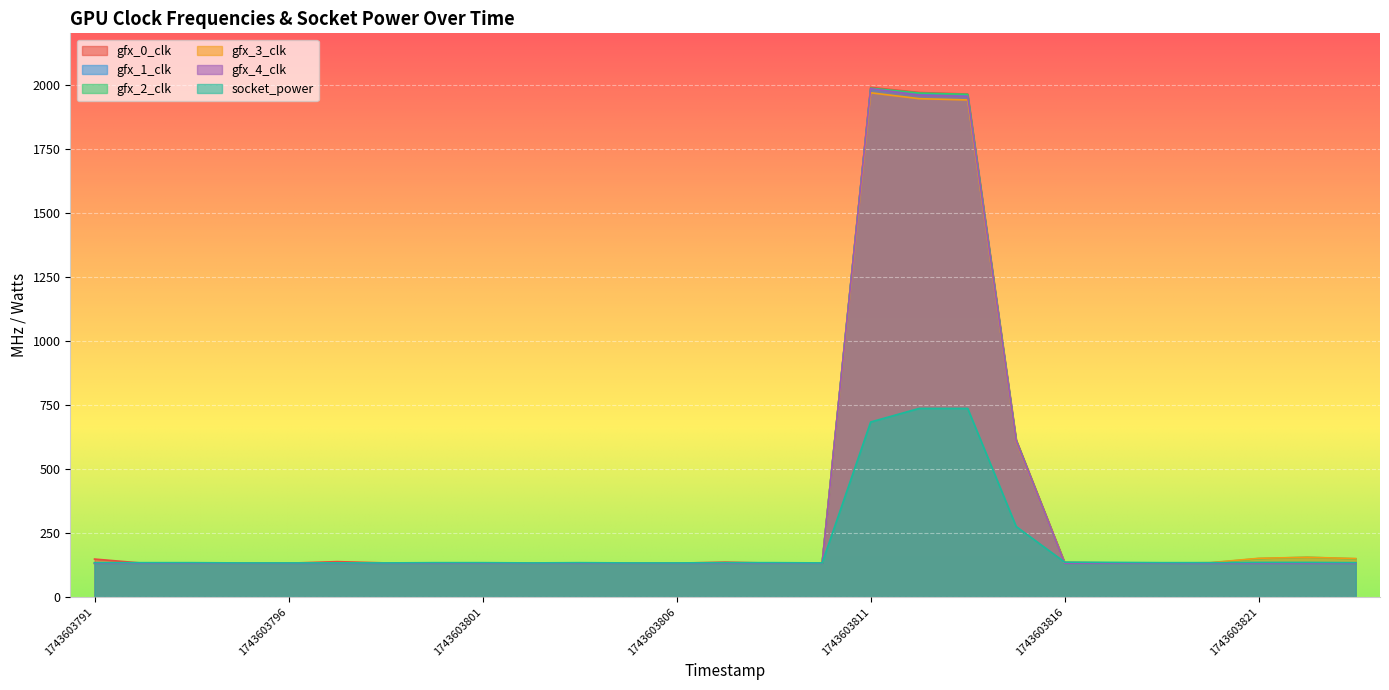

True or false: socket_power and gfx_1_clk intersect in this chart.

True